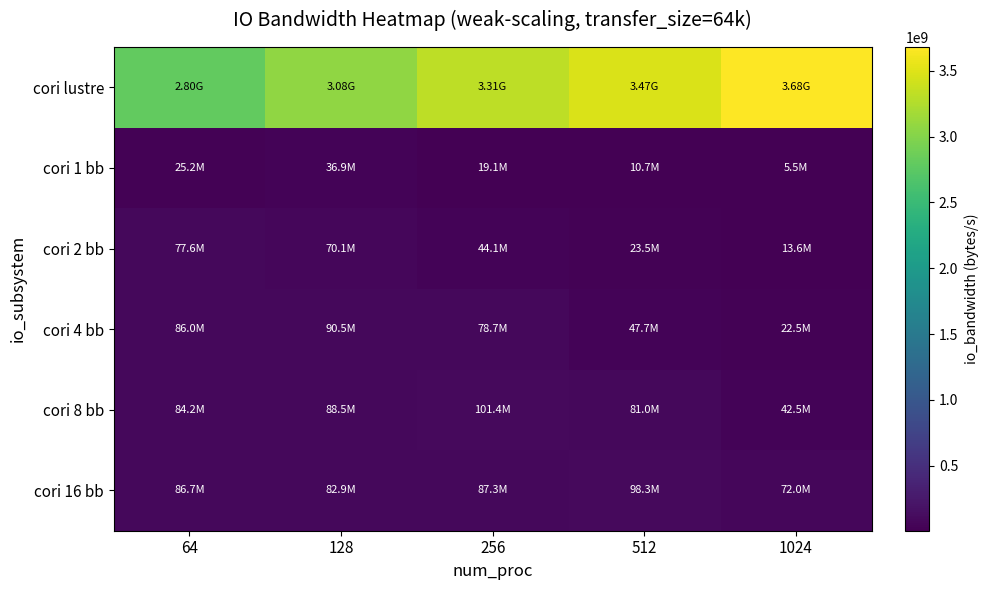

Which series has the widest spread of values?

cori lustre